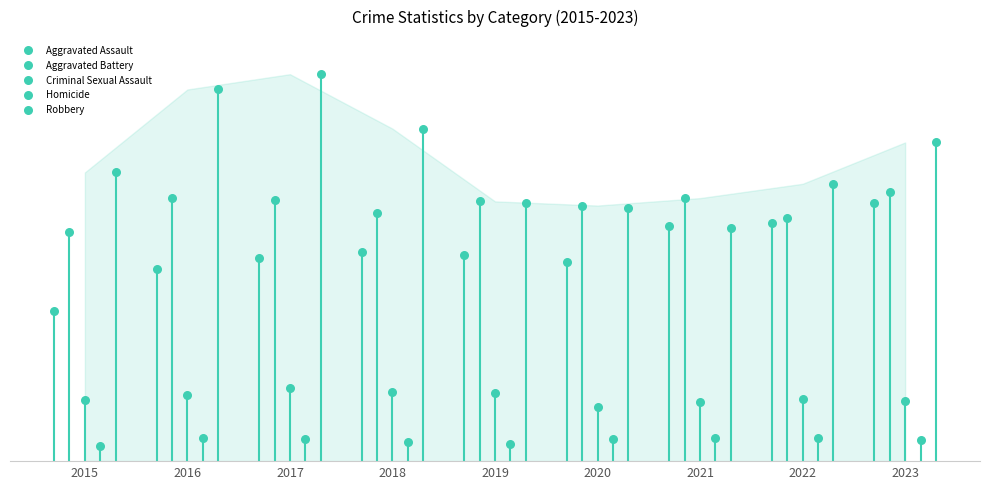

Which series reaches the minimum Y coordinate?

Homicide